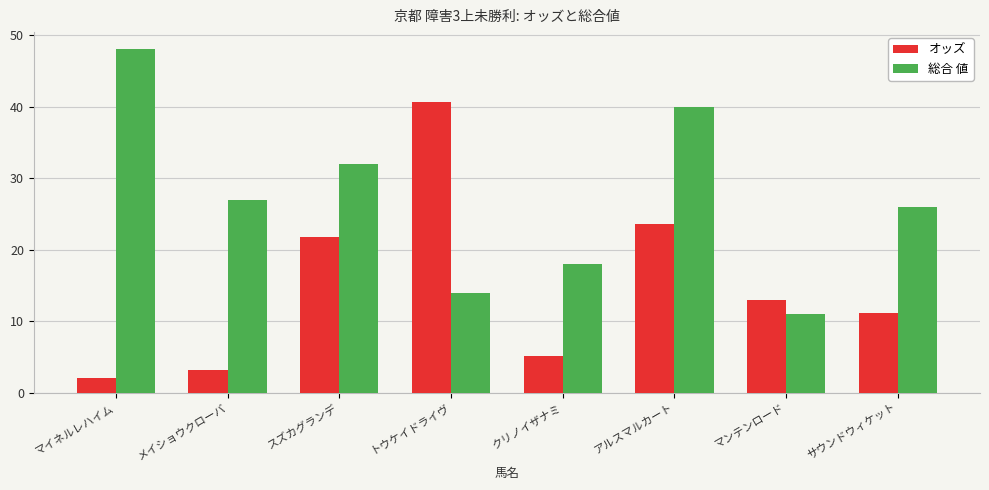

What is the value of the 総合 値 bar at the 1st from the left?

48.0